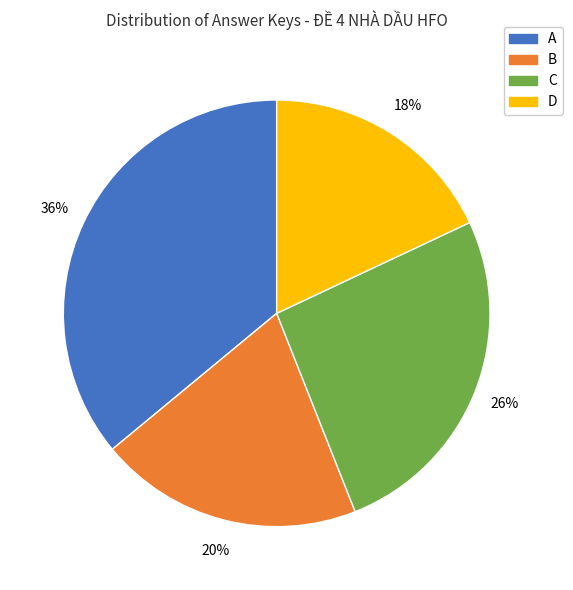

What is the largest slice in the pie chart?

A